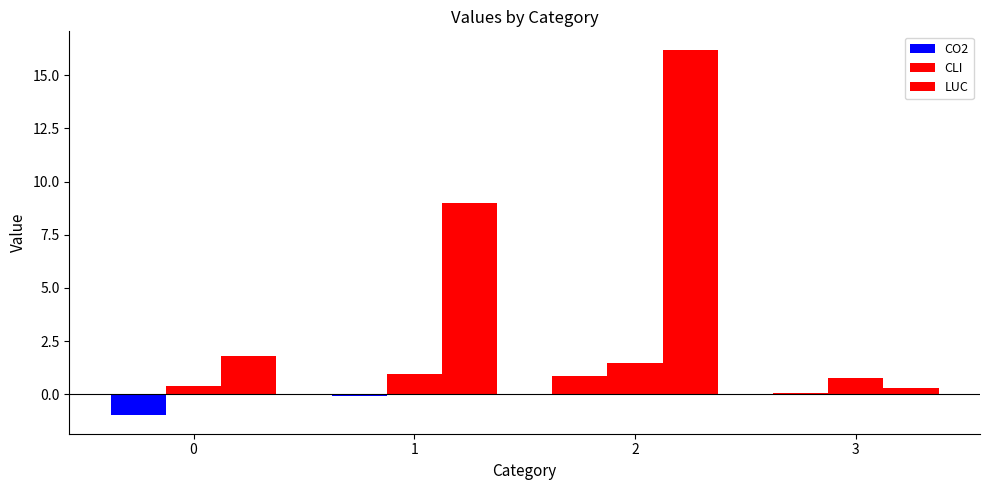

How many bars are there in total?

12